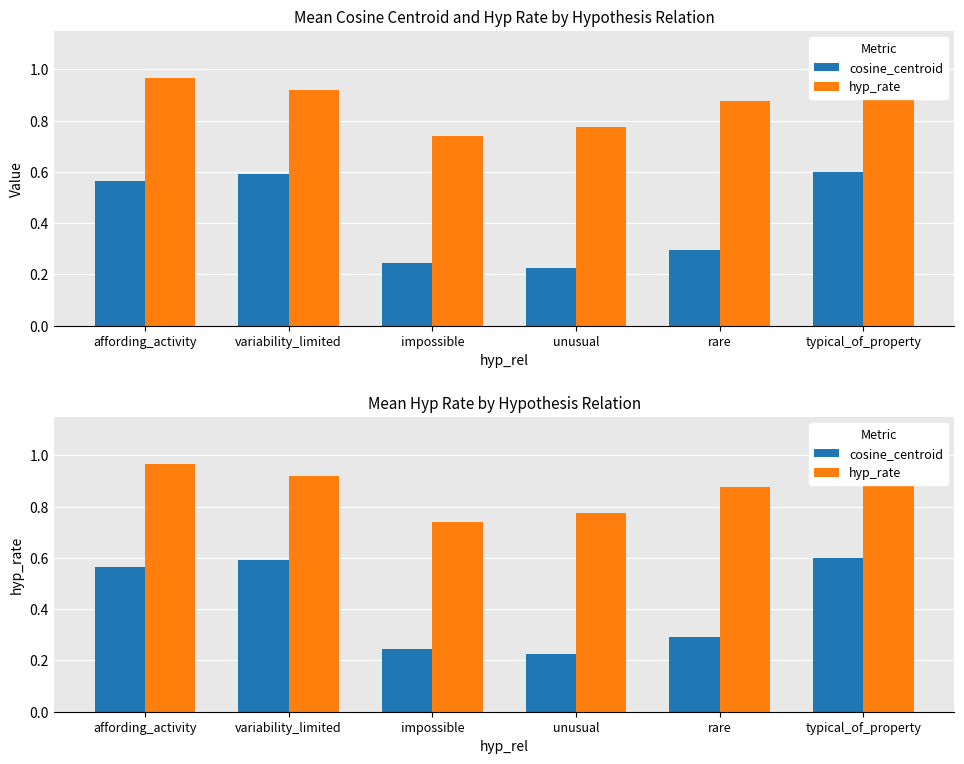

What are all the series names shown in the legend?

cosine_centroid, hyp_rate